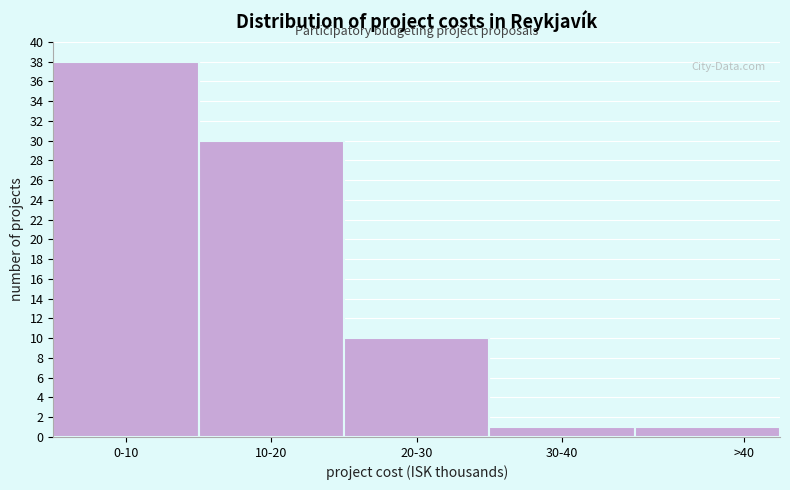

Reading left to right, transcribe all the data shown in this chart.

38	30	10	1	1